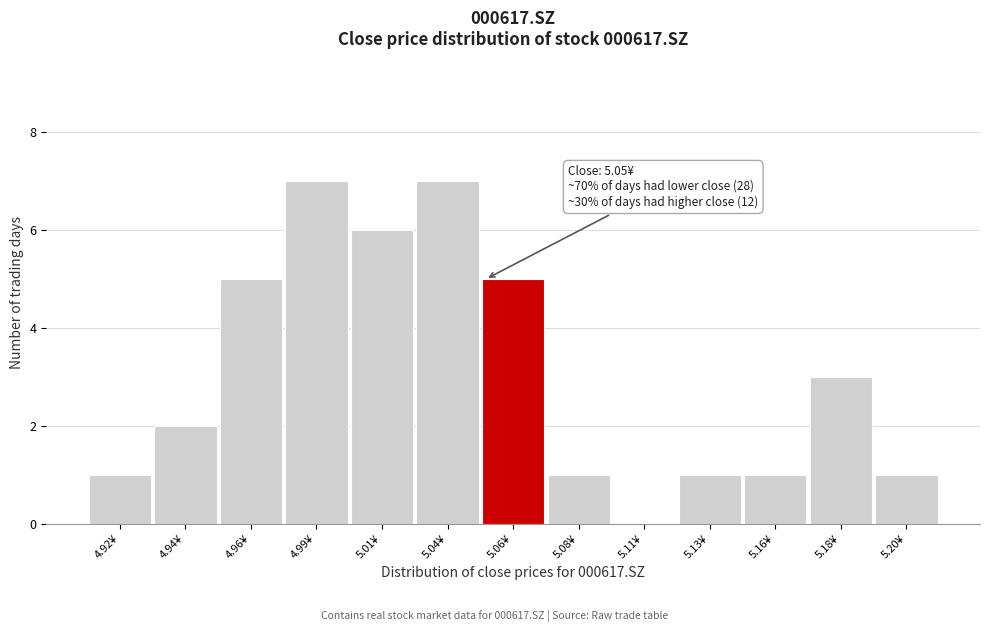

Reading right to left, list all the values displayed in this chart.

5.20¥=1	5.18¥=3	5.16¥=1	5.13¥=1	5.11¥=0	5.08¥=1	5.06¥=5	5.04¥=7	5.01¥=6	4.99¥=7	4.96¥=5	4.94¥=2	4.92¥=1